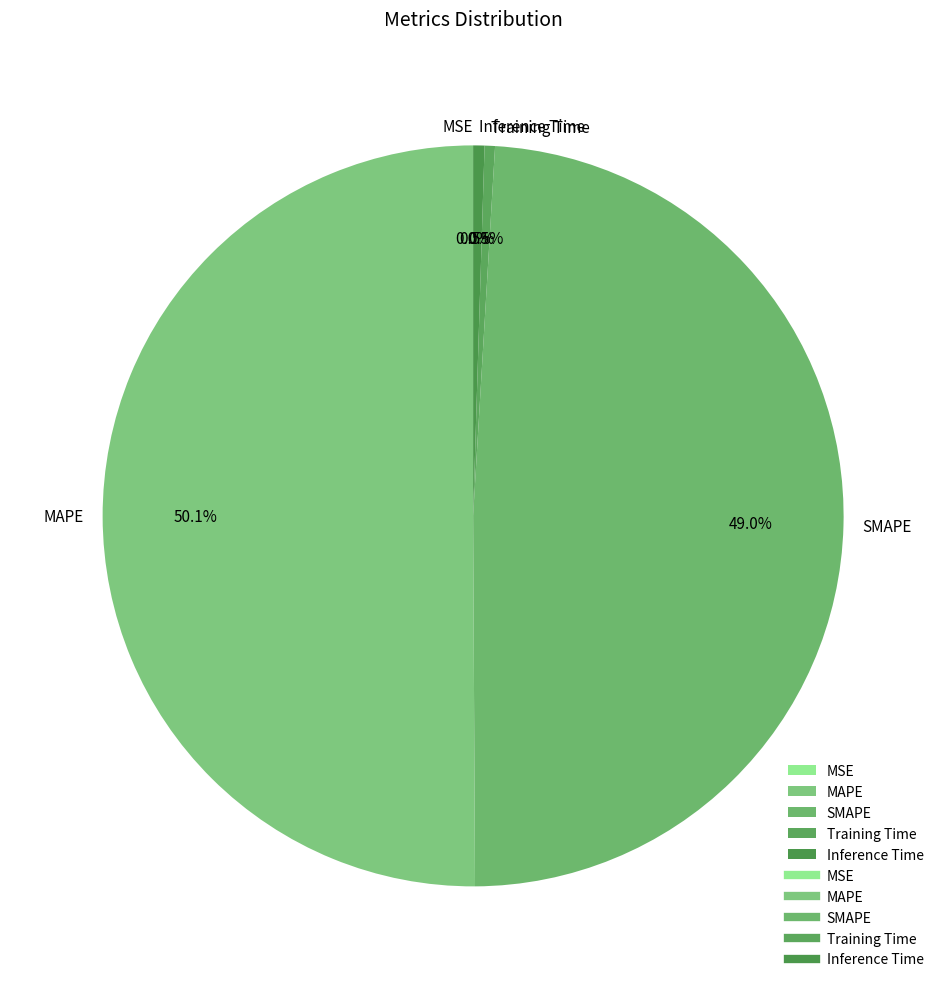

Which slice is the largest?

MAPE